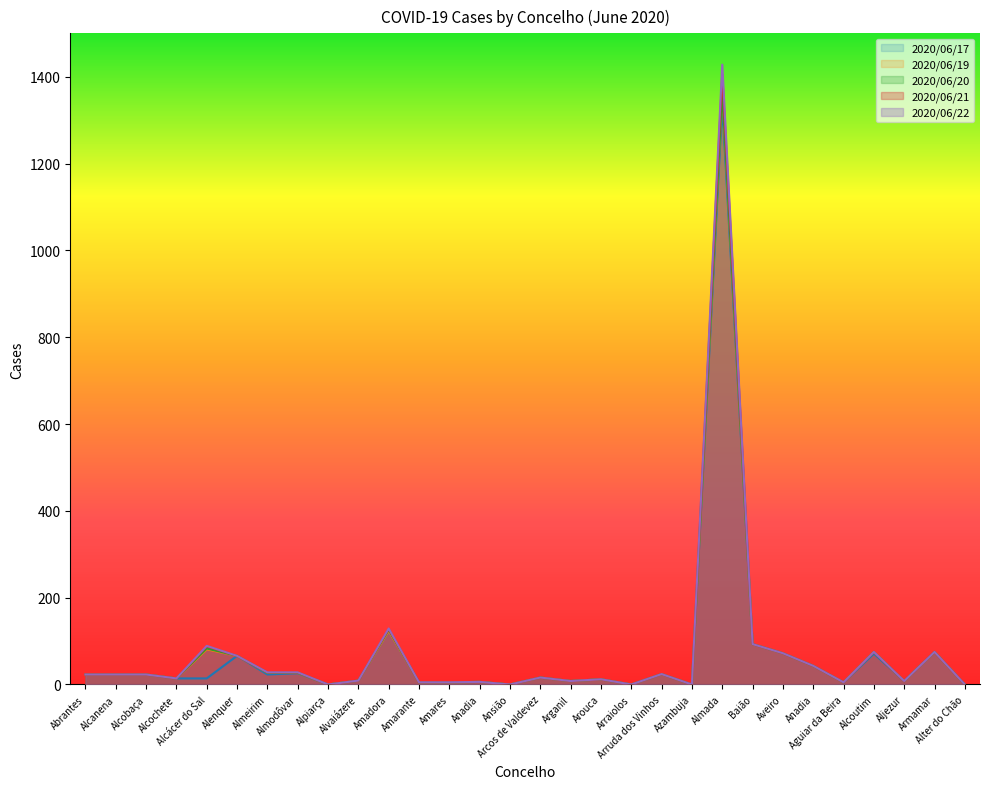

Is it true that 2020/06/21 equals 5 at Aguiar da Beira?

True